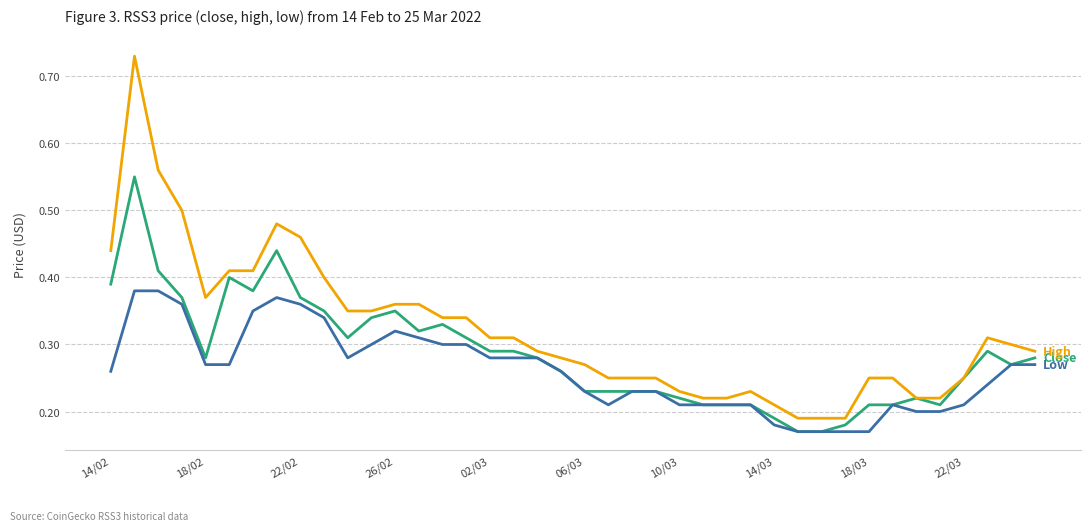

How many series are shown in this chart?

3